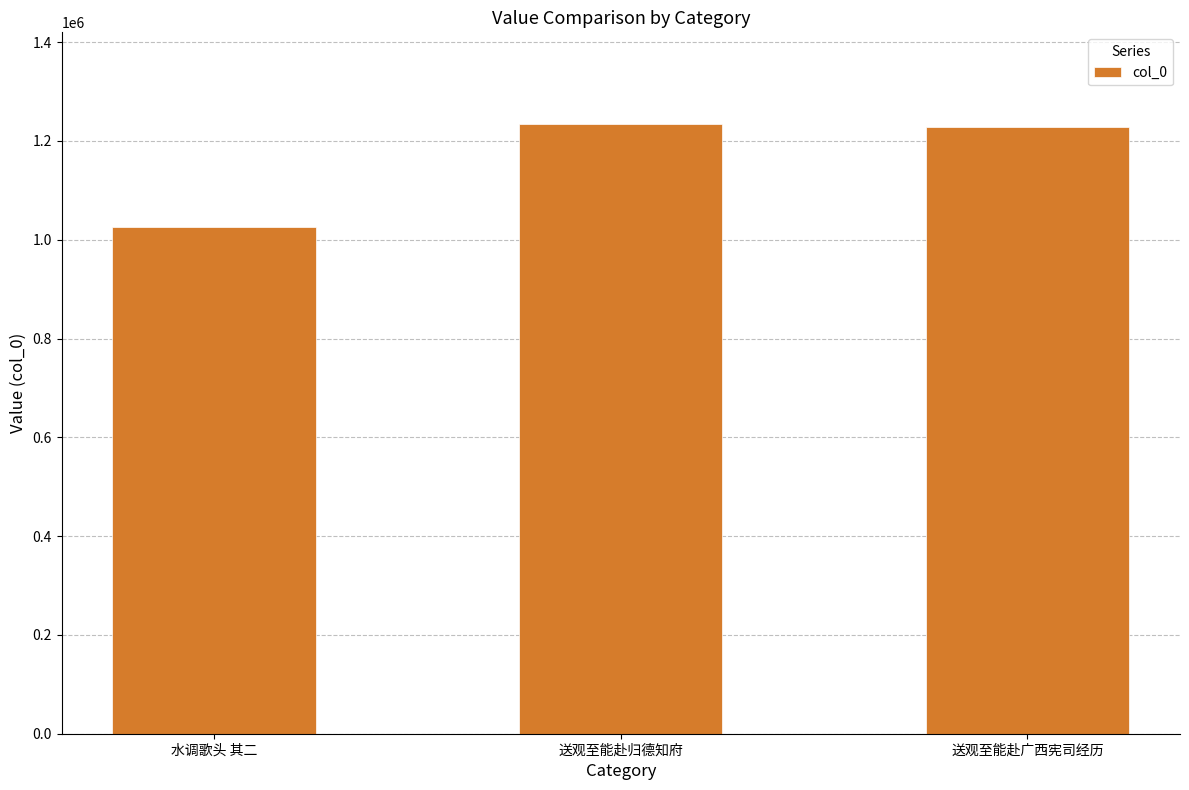

Reading left to right, extract all data points from this chart.

1025738	1234667	1227681